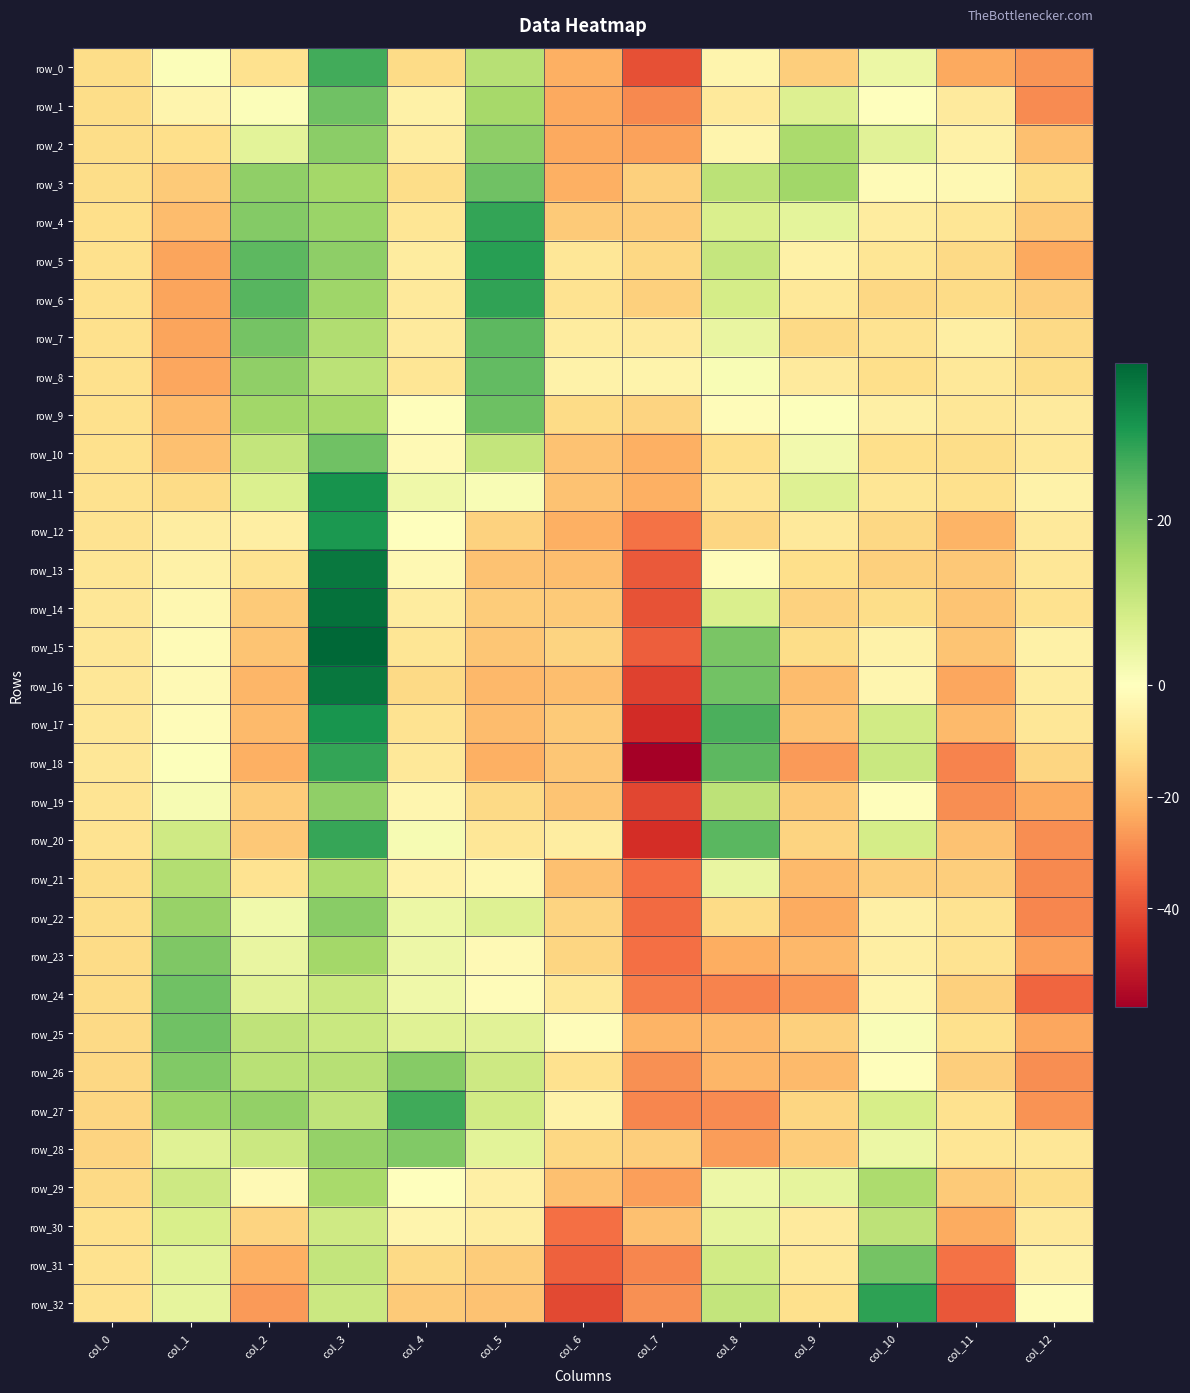

Which category has the highest value in the row_14 series?

col_3